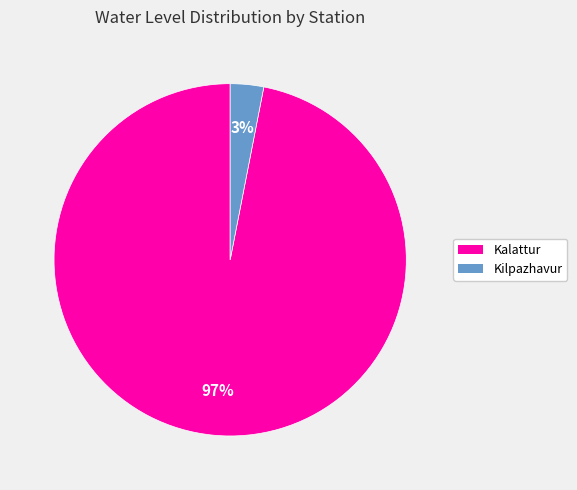

Which slice is the smallest?

Kilpazhavur